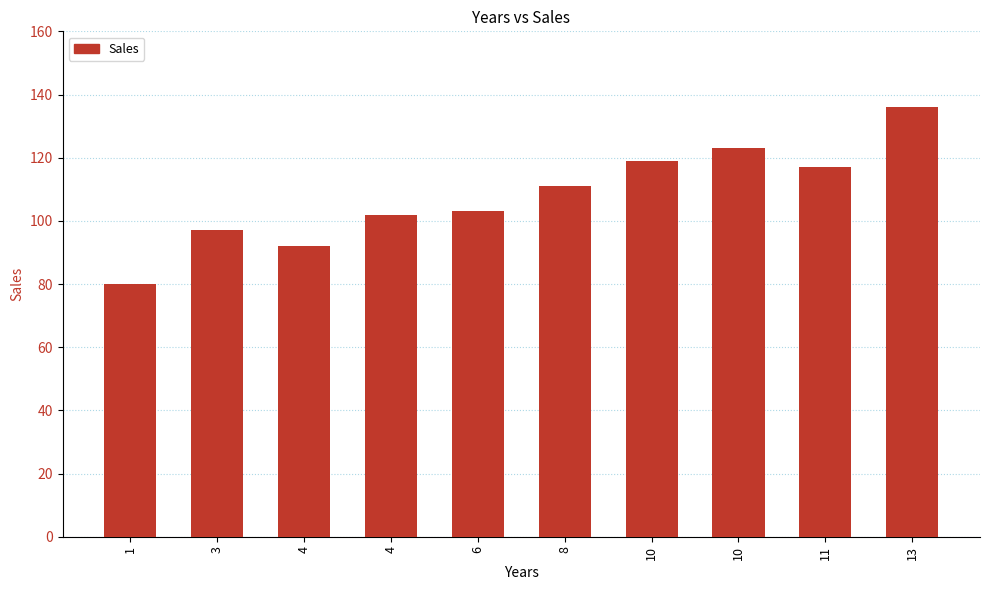

How many bars are there in total?

10